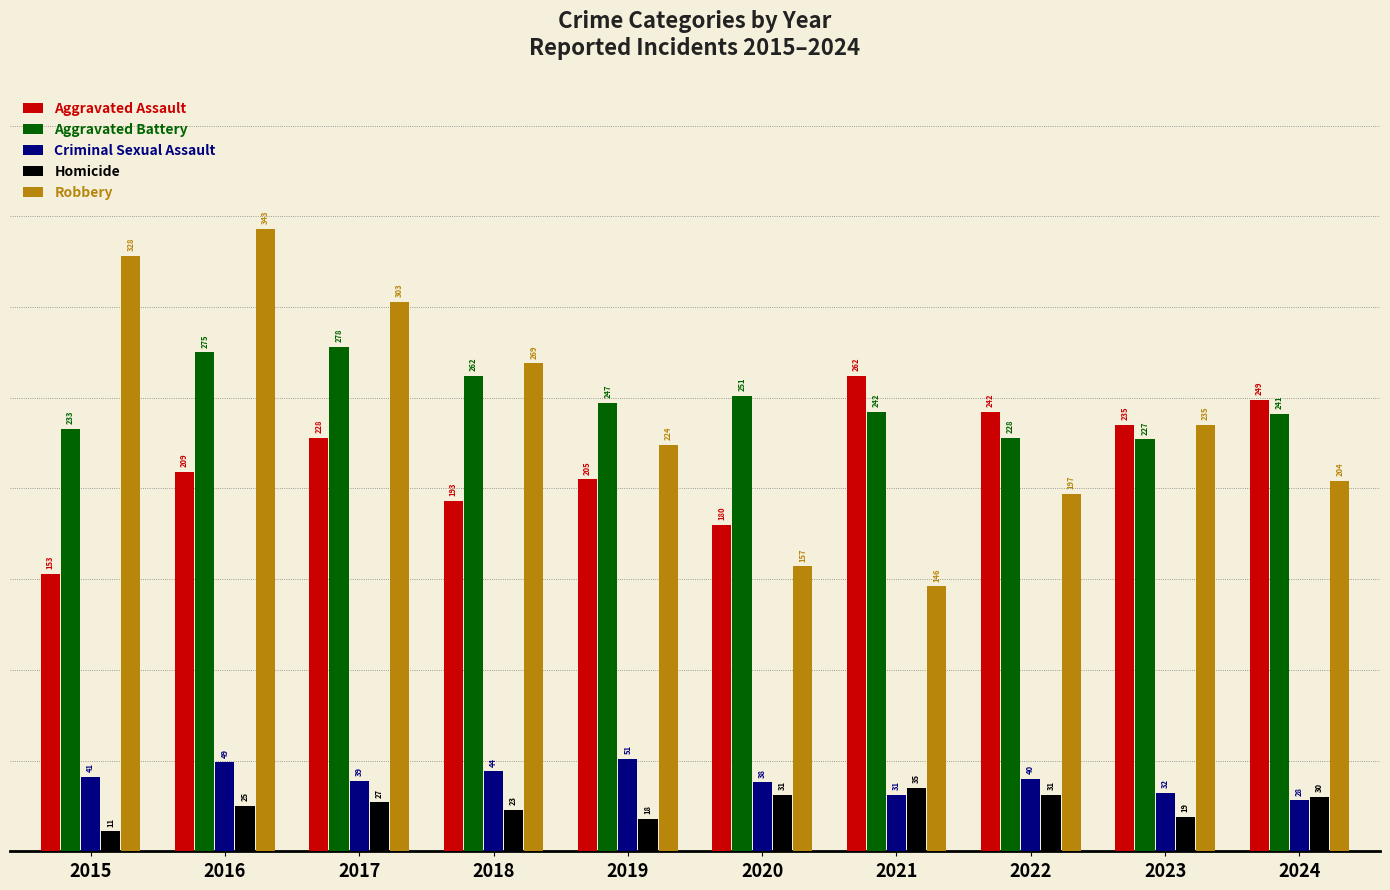

At which category does the chart reach its peak across all series?

2016